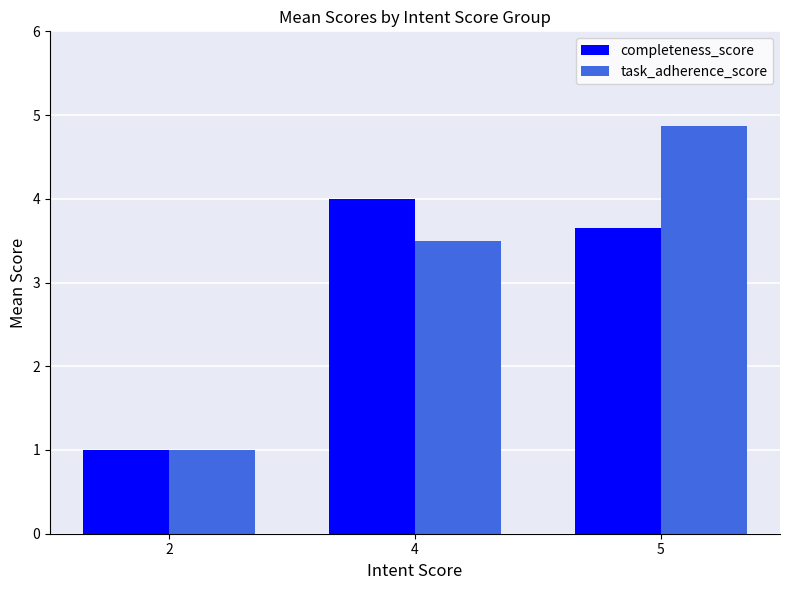

True or false: task_adherence_score has a value of 3.5 at 4.

True